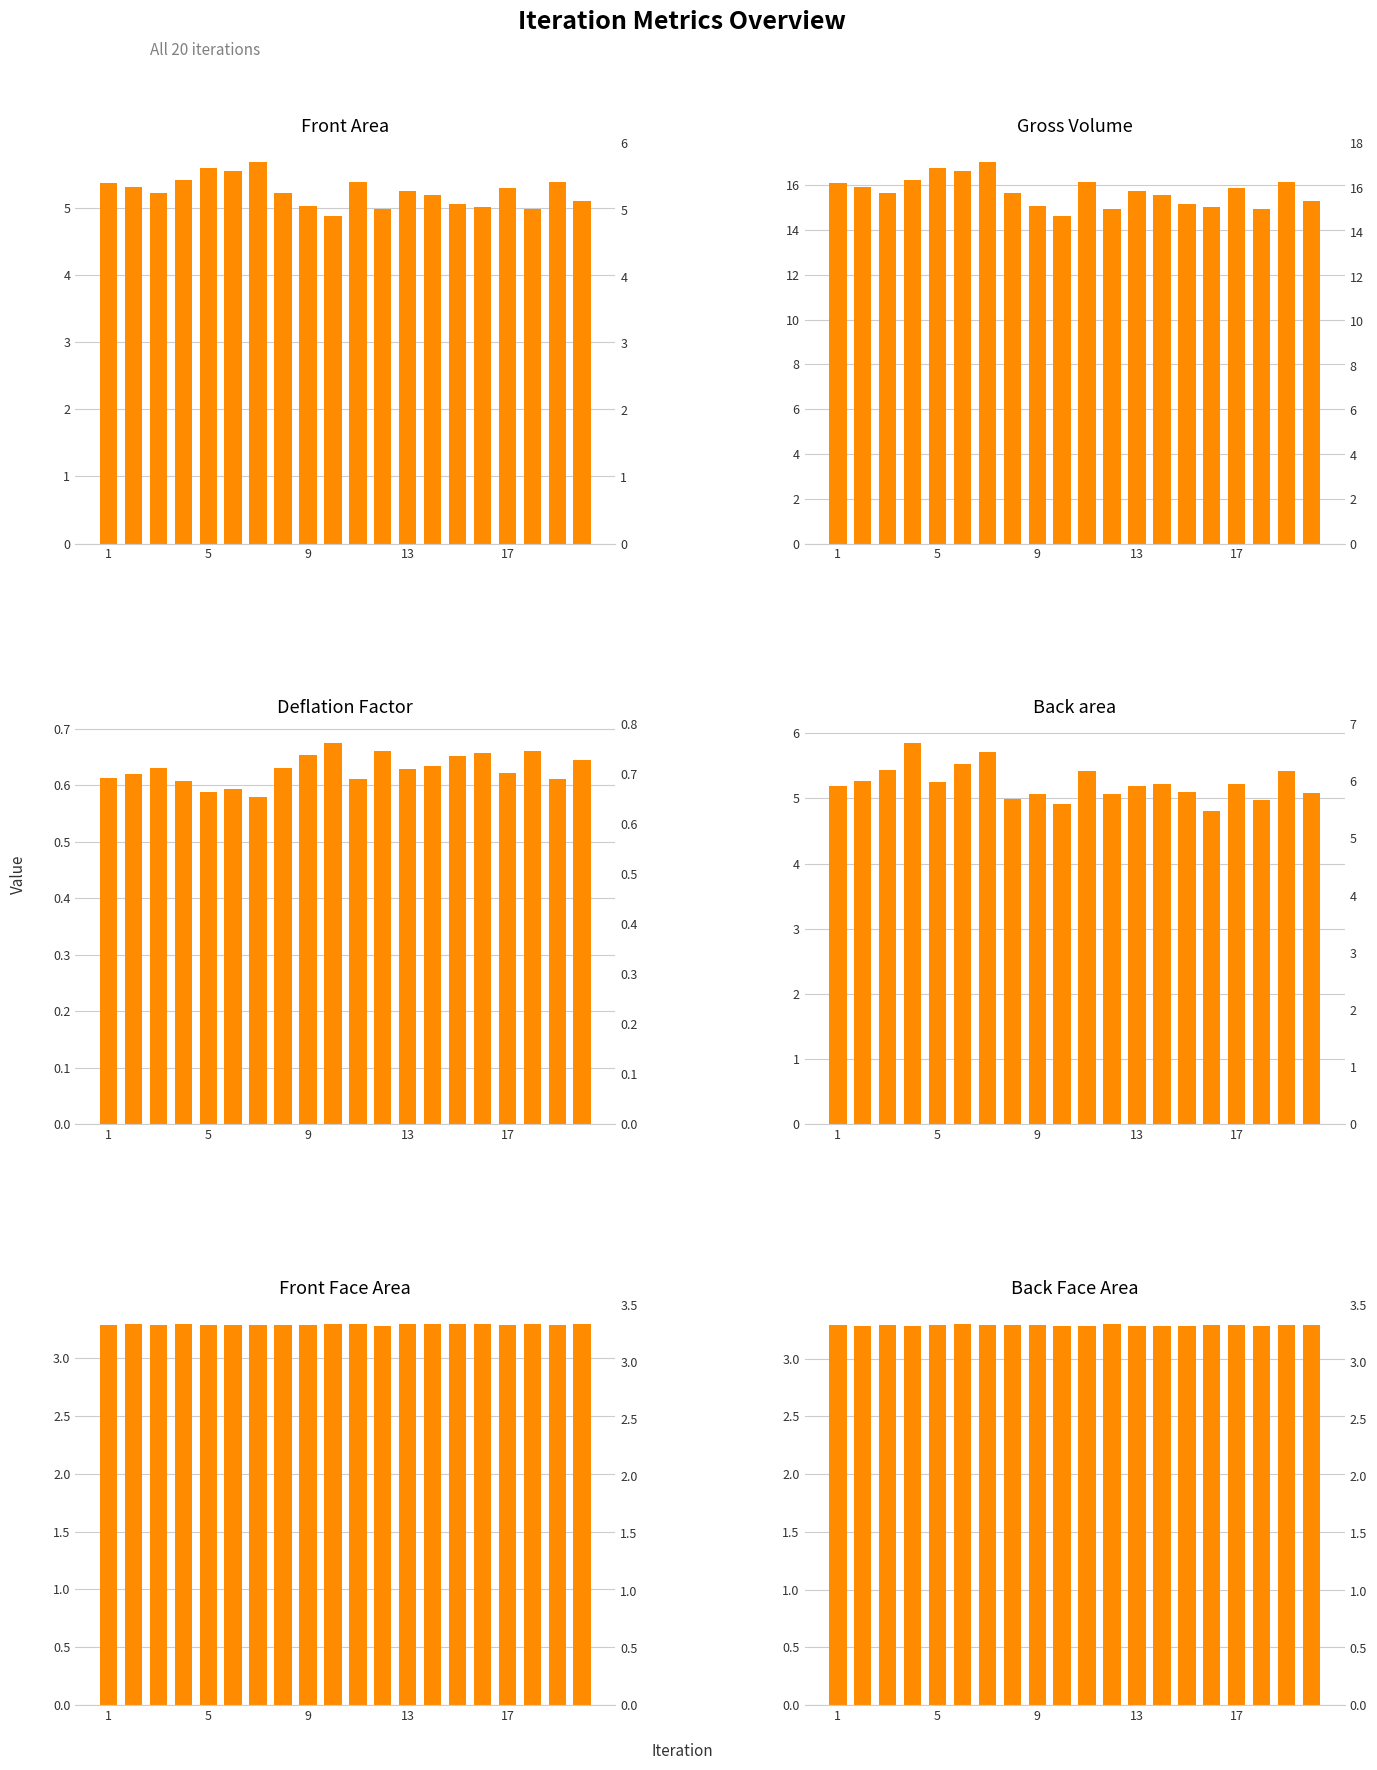

Which has a higher value, 5 or 17?

17